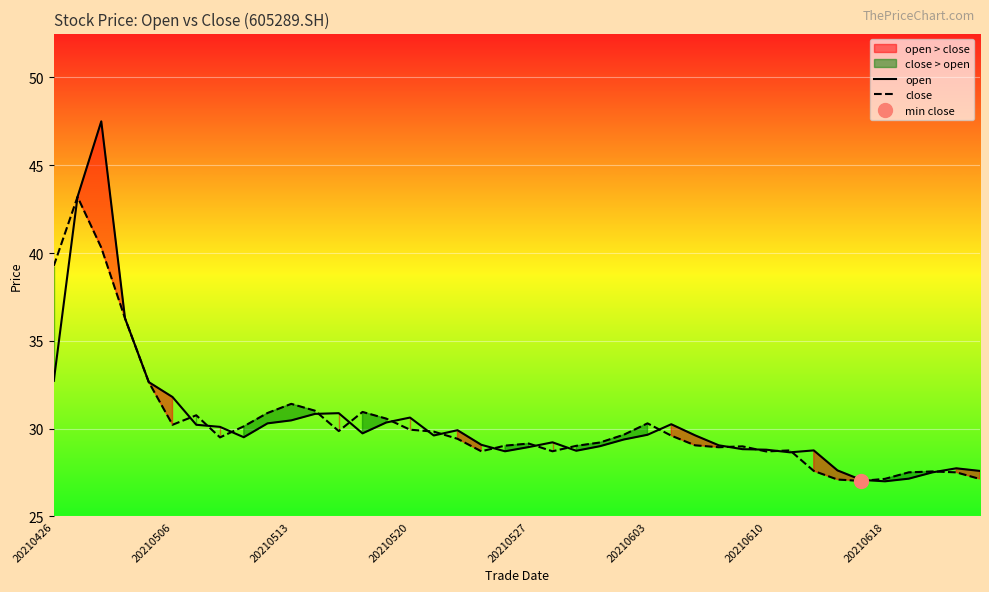

What is the value of the close point at the 22nd from the left?

28.7